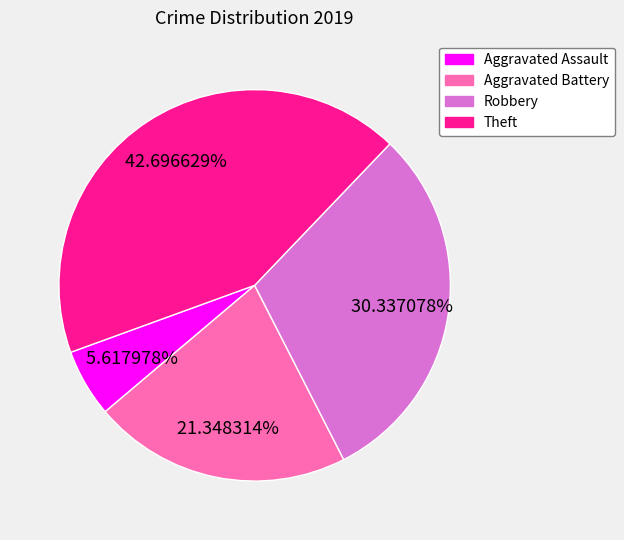

Is it true that Aggravated Battery is 21% of the pie?

True